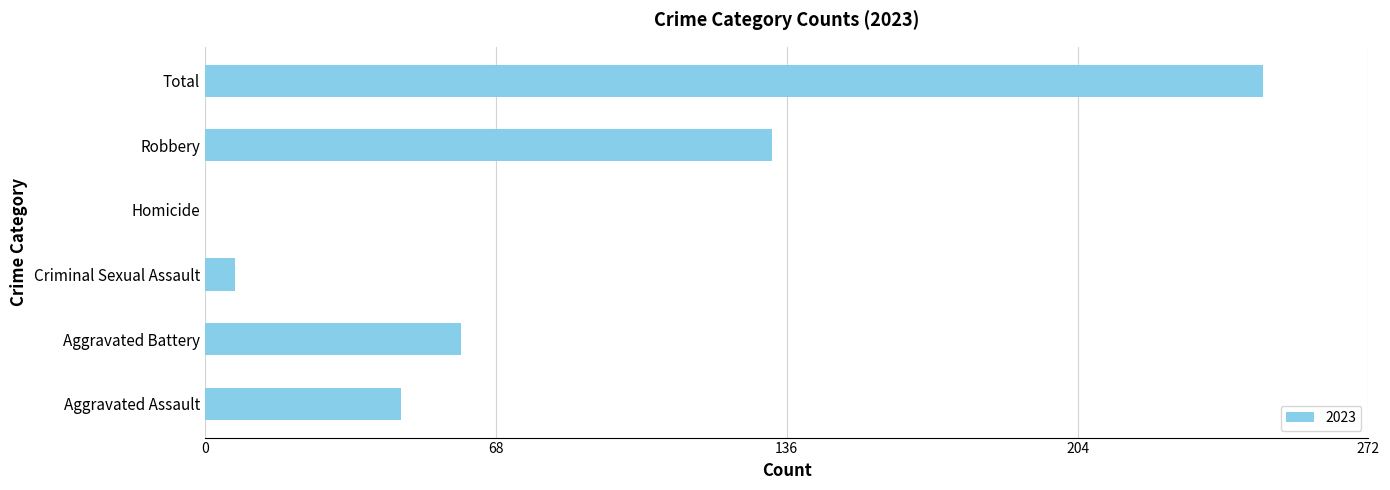

What is the change in value from Aggravated Assault to Total?

+202